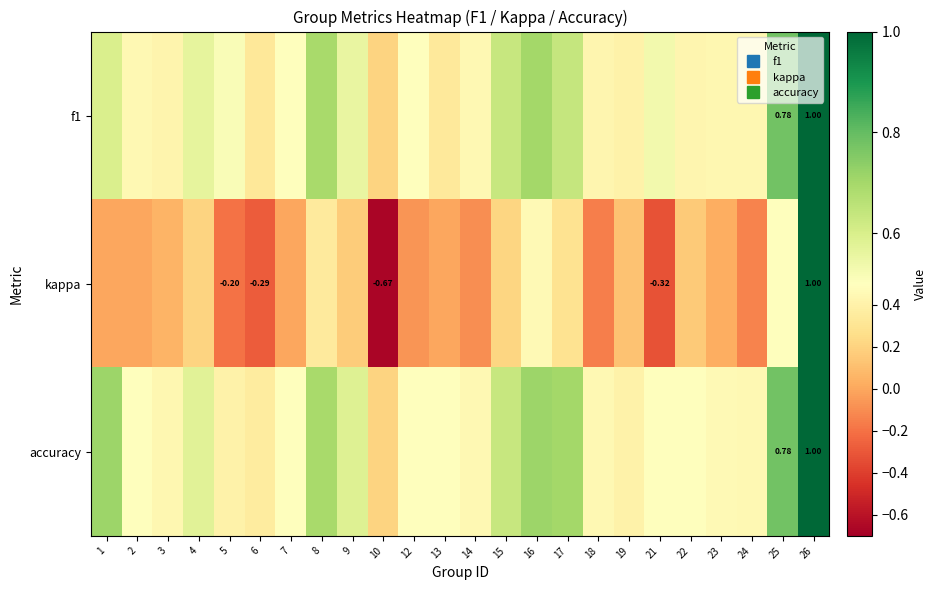

Count the f1 values in the range 0 to 1.

24